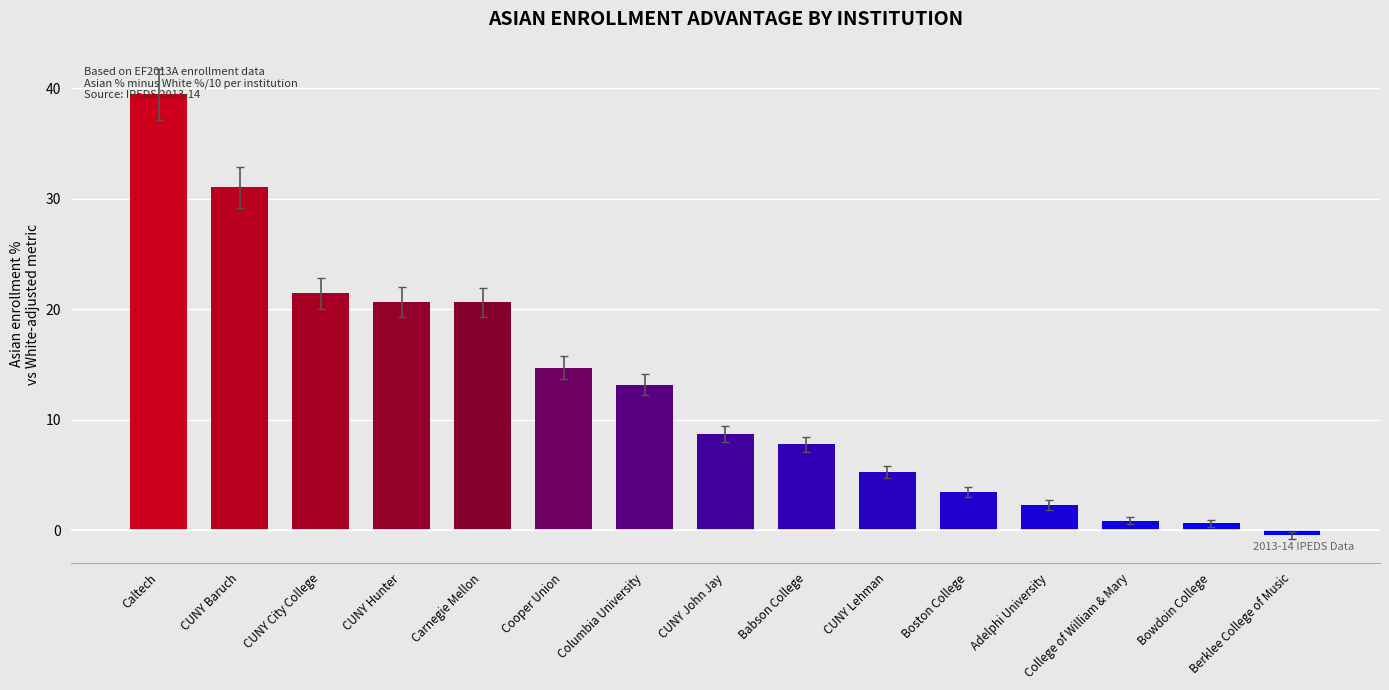

Reading right to left, extract all data points from this chart.

Berklee College of Music=-0.5	Bowdoin College=0.6	College of William & Mary=0.9	Adelphi University=2.3	Boston College=3.5	CUNY Lehman=5.3	Babson College=7.8	CUNY John Jay=8.7	Columbia University=13.2	Cooper Union=14.7	Carnegie Mellon=20.6	CUNY Hunter=20.6	CUNY City College=21.4	CUNY Baruch=31.0	Caltech=39.4